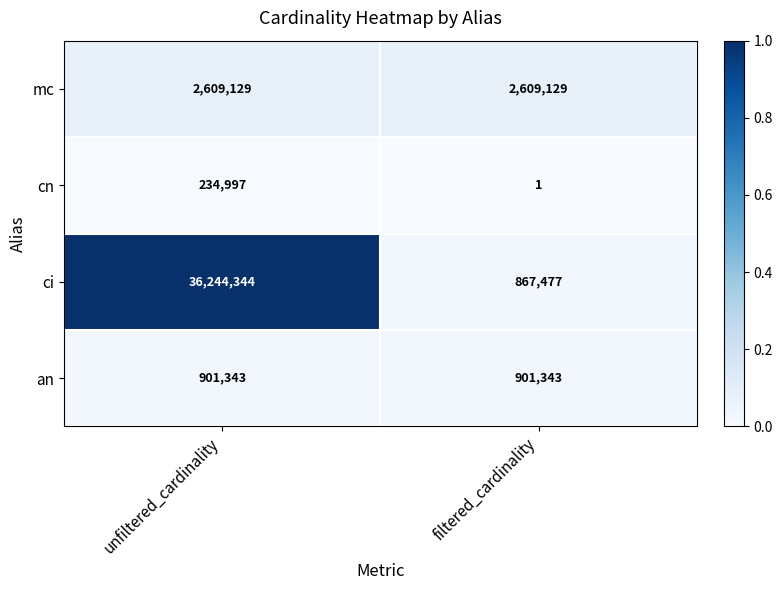

Between unfiltered_cardinality and filtered_cardinality, which series saw the biggest shift?

ci